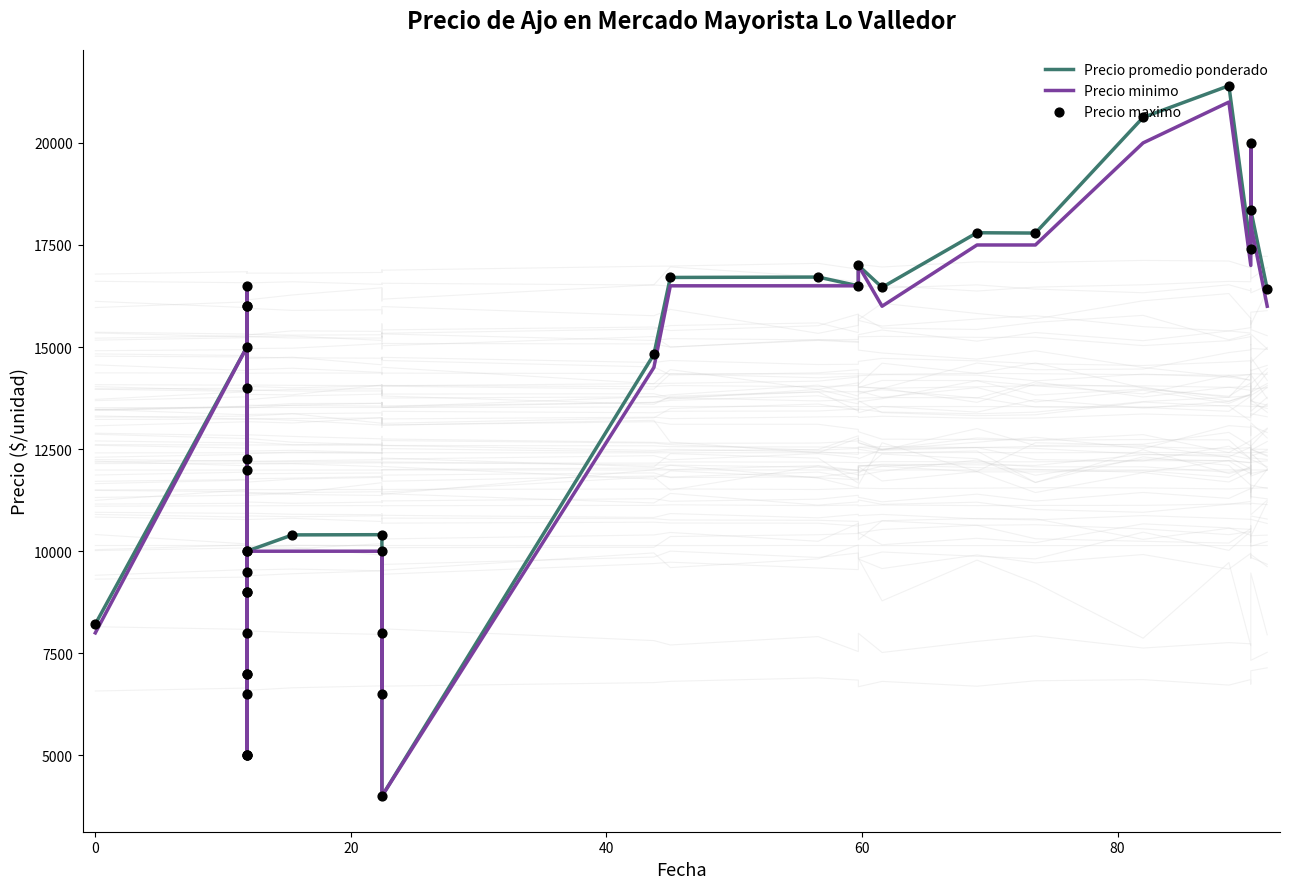

At how many categories does at least one series exceed 11206?

21